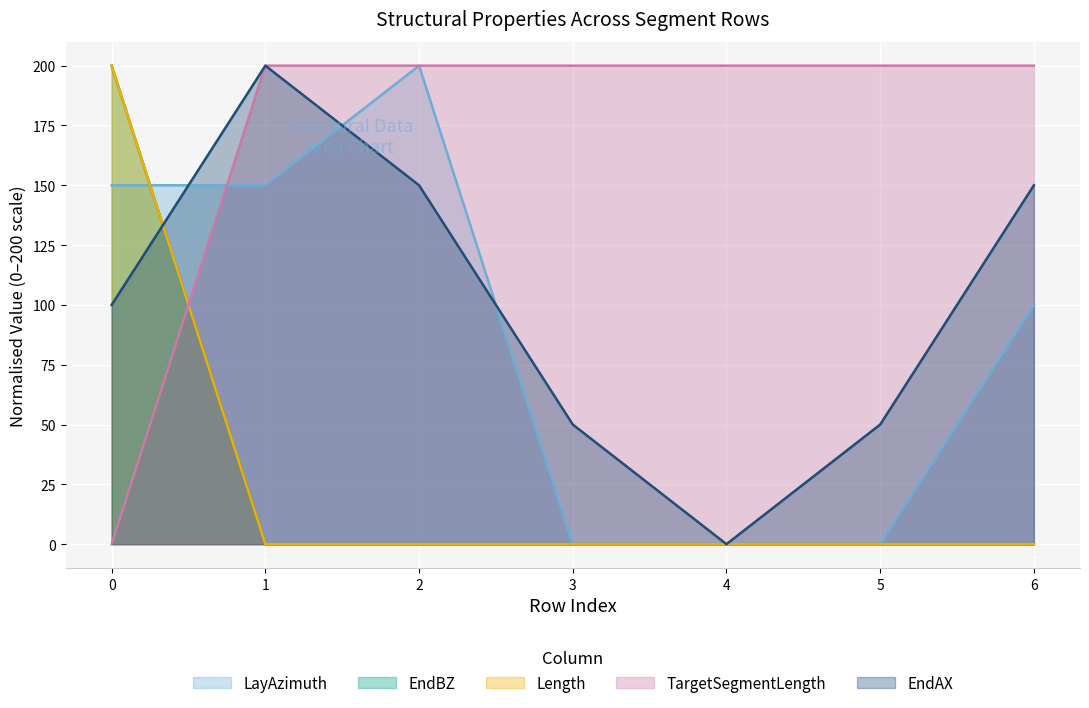

True or false: EndBZ and EndAxBendingStiffness cross at least once.

False